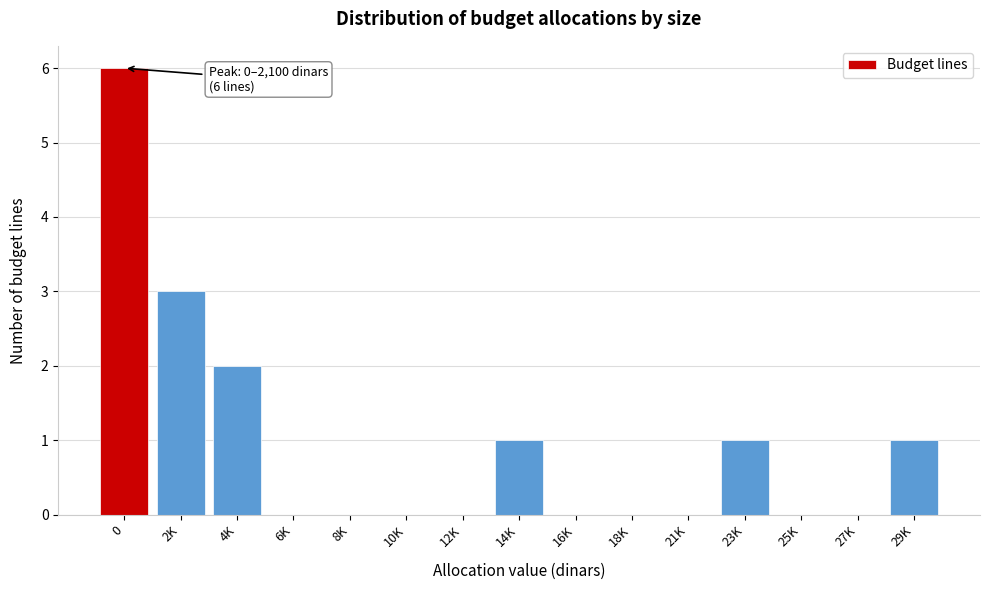

Reading left to right, extract all data points from this chart.

0=6	2K=3	4K=2	6K=0	8K=0	10K=0	12K=0	14K=1	16K=0	18K=0	21K=0	23K=1	25K=0	27K=0	29K=1